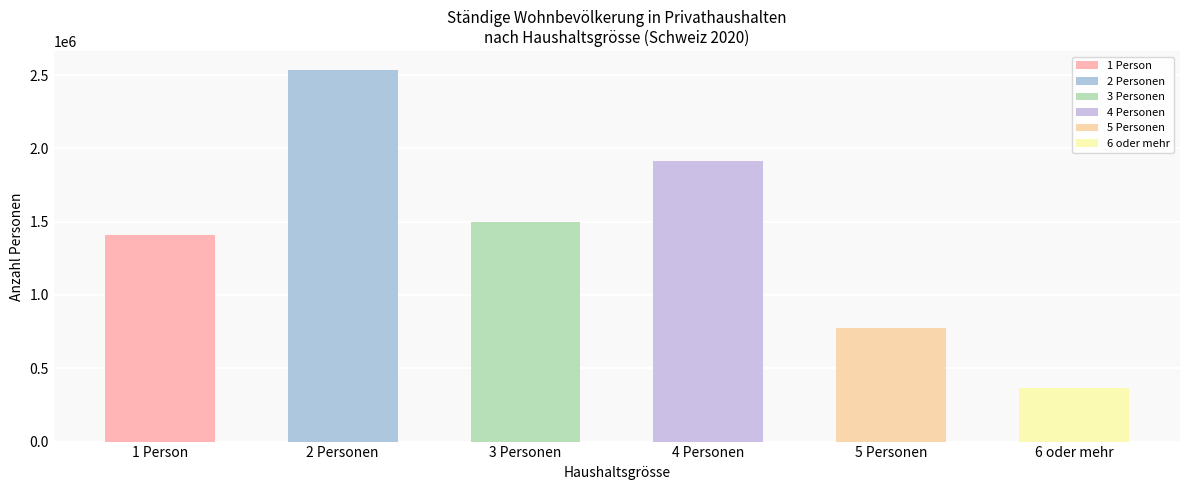

The value at 4 Personen is 1916652. True or false?

True